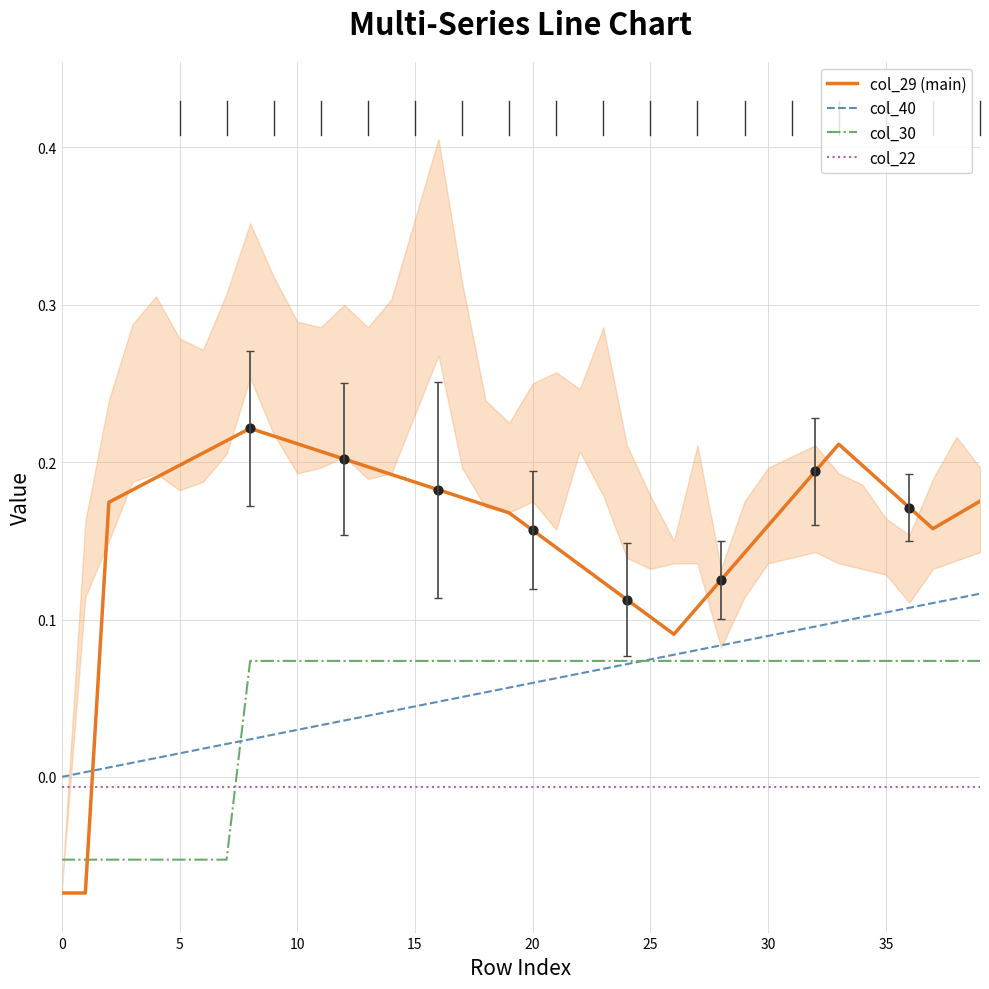

What are all the series names shown in the legend?

col_29 (main), col_40, col_30, col_22